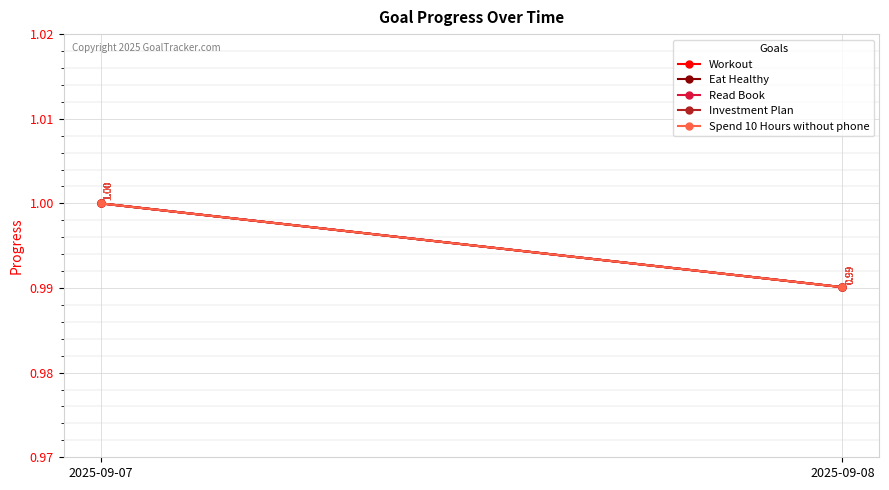

Reading left to right, list all the values displayed in this chart.

Workout: 2025-09-07=1.0	2025-09-08=1.0
Eat Healthy: 2025-09-07=1.0	2025-09-08=1.0
Read Book: 2025-09-07=1.0	2025-09-08=1.0
Investment Plan: 2025-09-07=1.0	2025-09-08=1.0
Spend 10 Hours without phone: 2025-09-07=1.0	2025-09-08=1.0